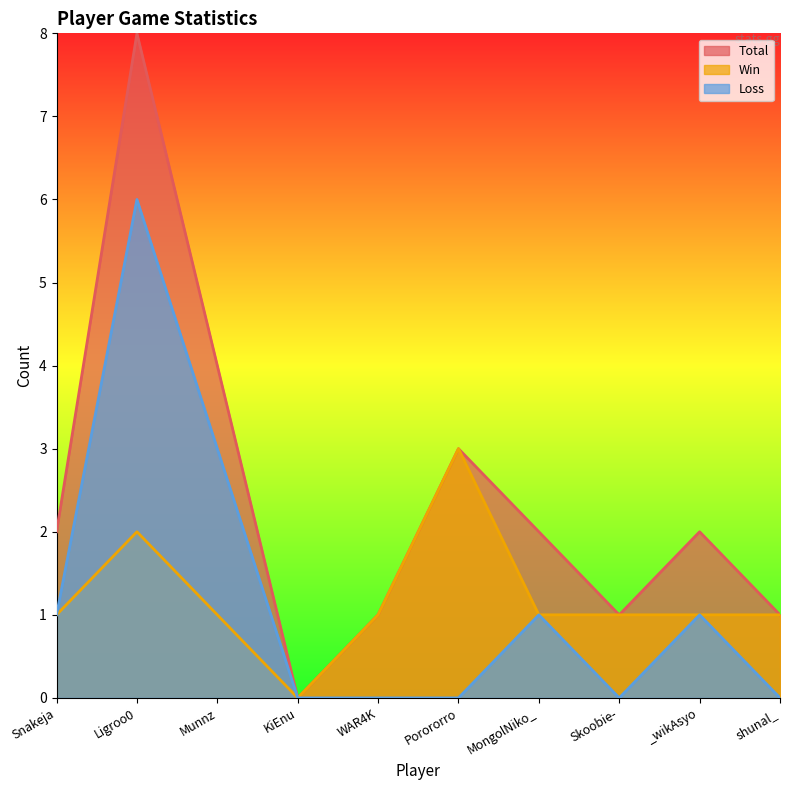

Is it true that Total equals 2 at MongolNiko_?

True